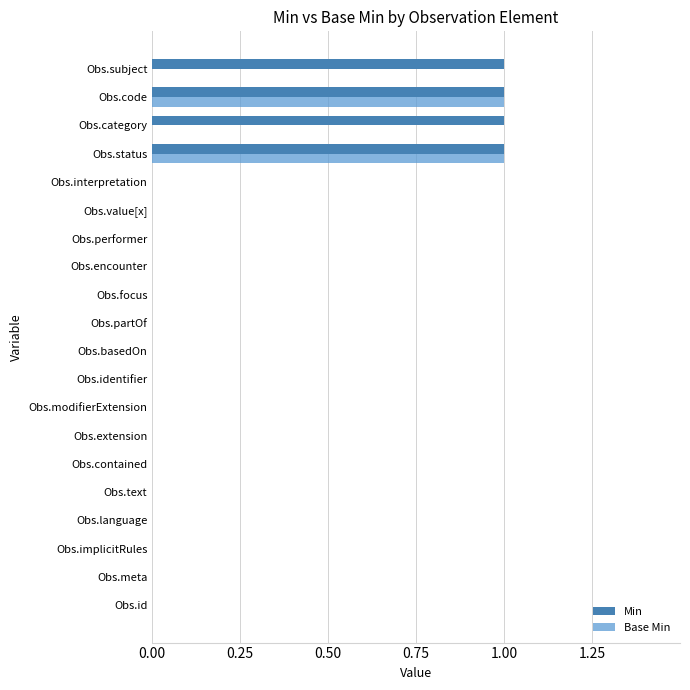

Is the value of Base Min at Obs.modifierExtension greater than the value of Min at Obs.status?

No